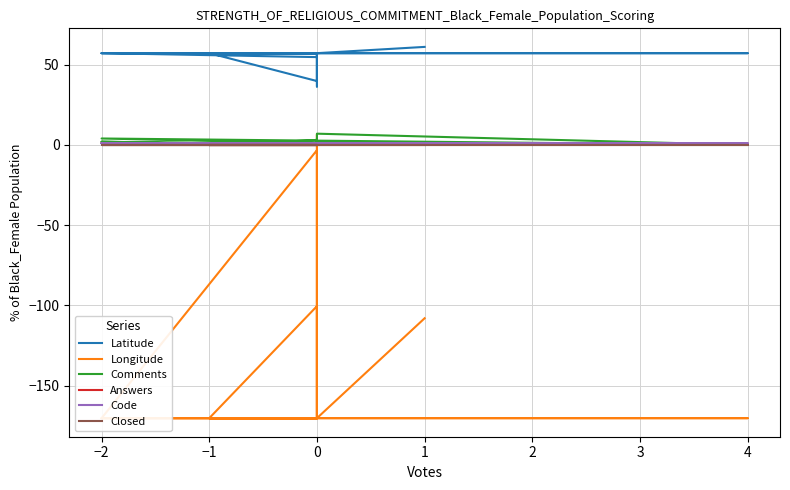

True or false: Latitude and Comments cross at least once.

False